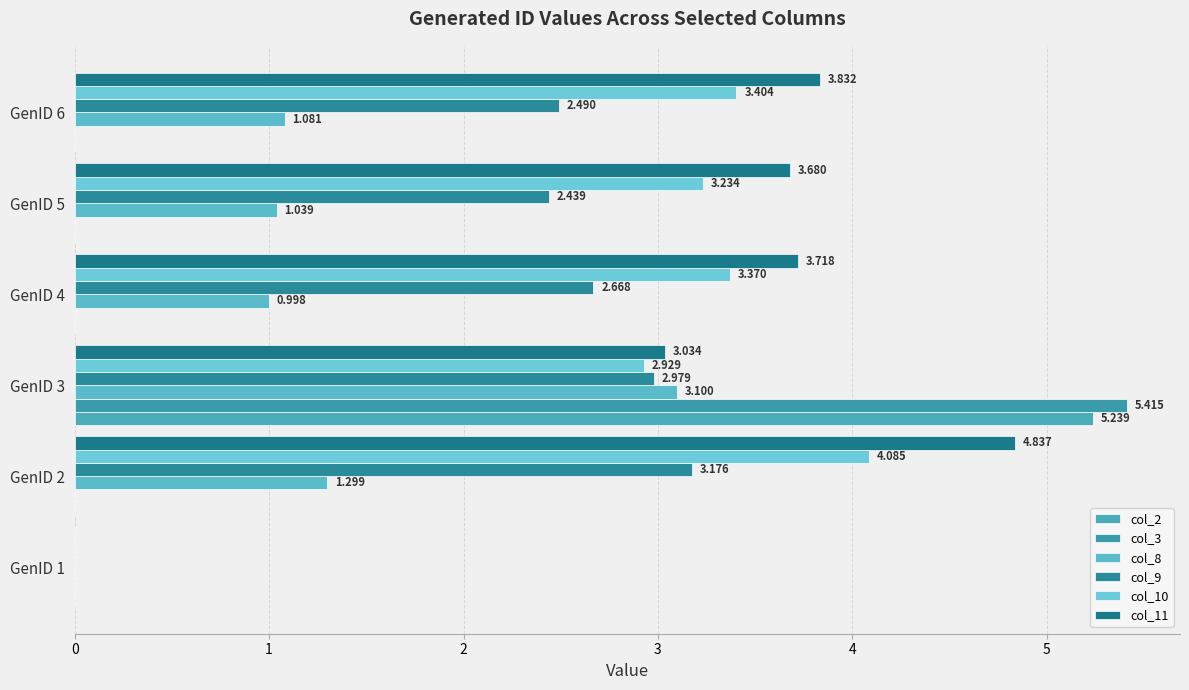

What is the value of the col_10 bar at the 4th from the left?

3.4